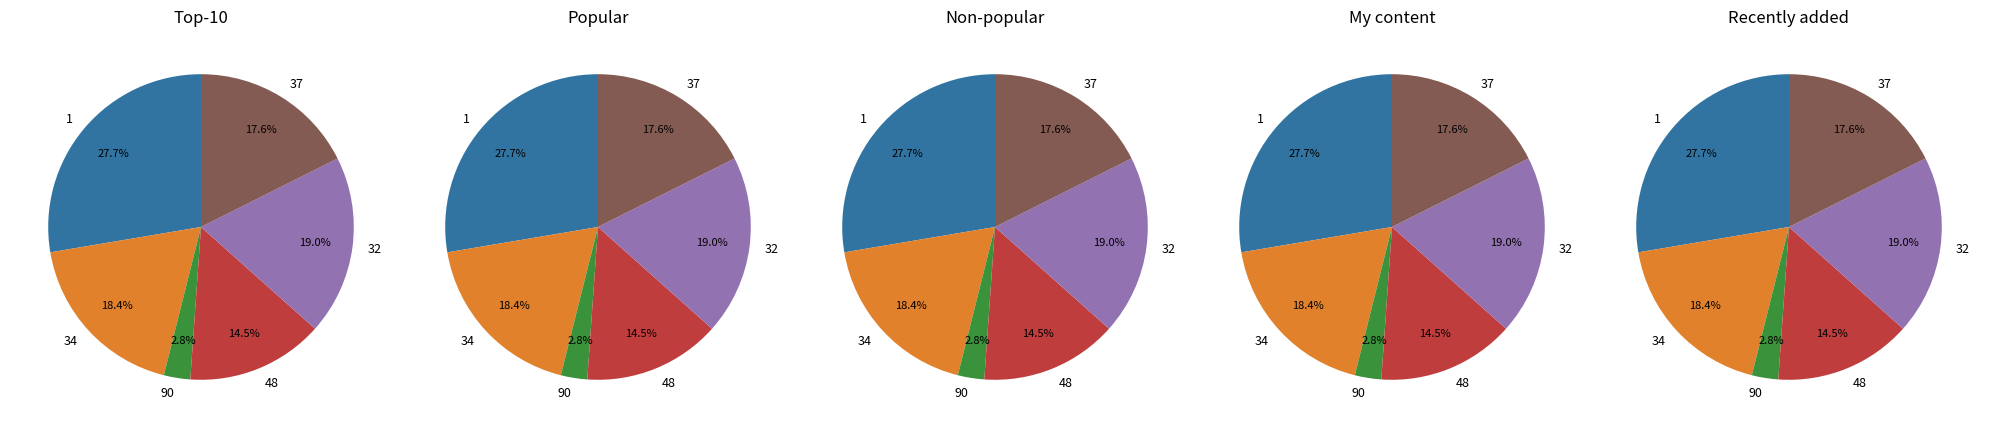

How many slices are in this pie chart?

6